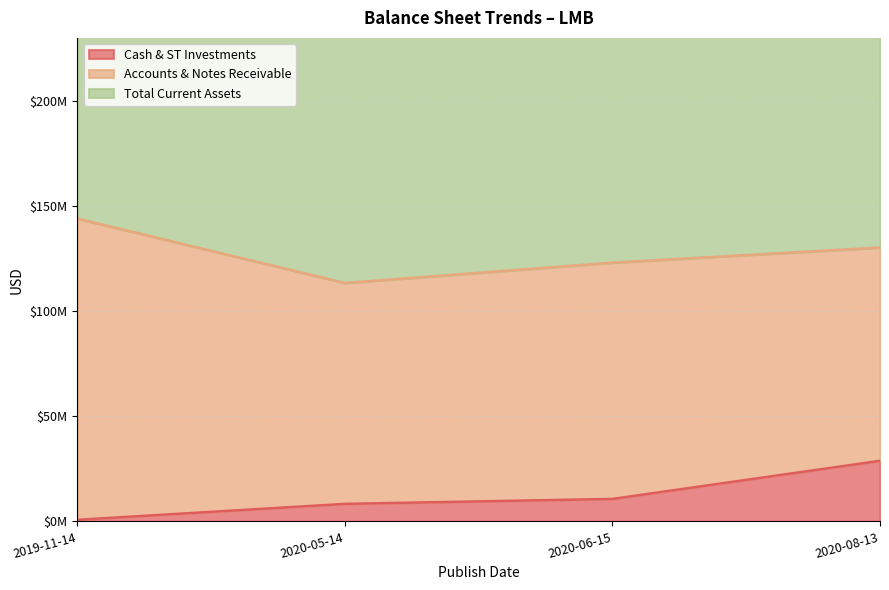

At how many categories does at least one series exceed 15331882?

4